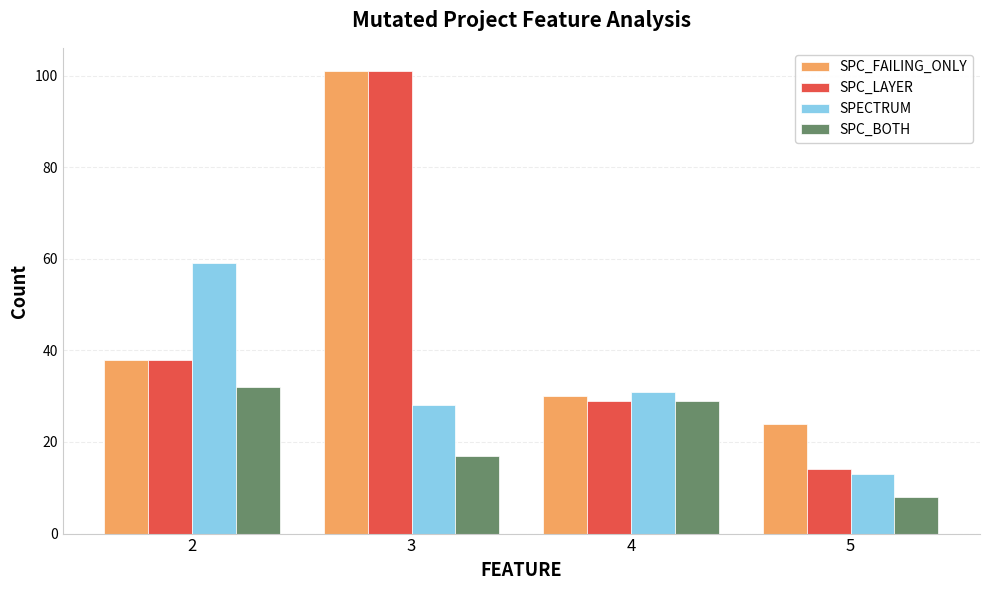

How many data points in SPC_LAYER are less than 38?

2